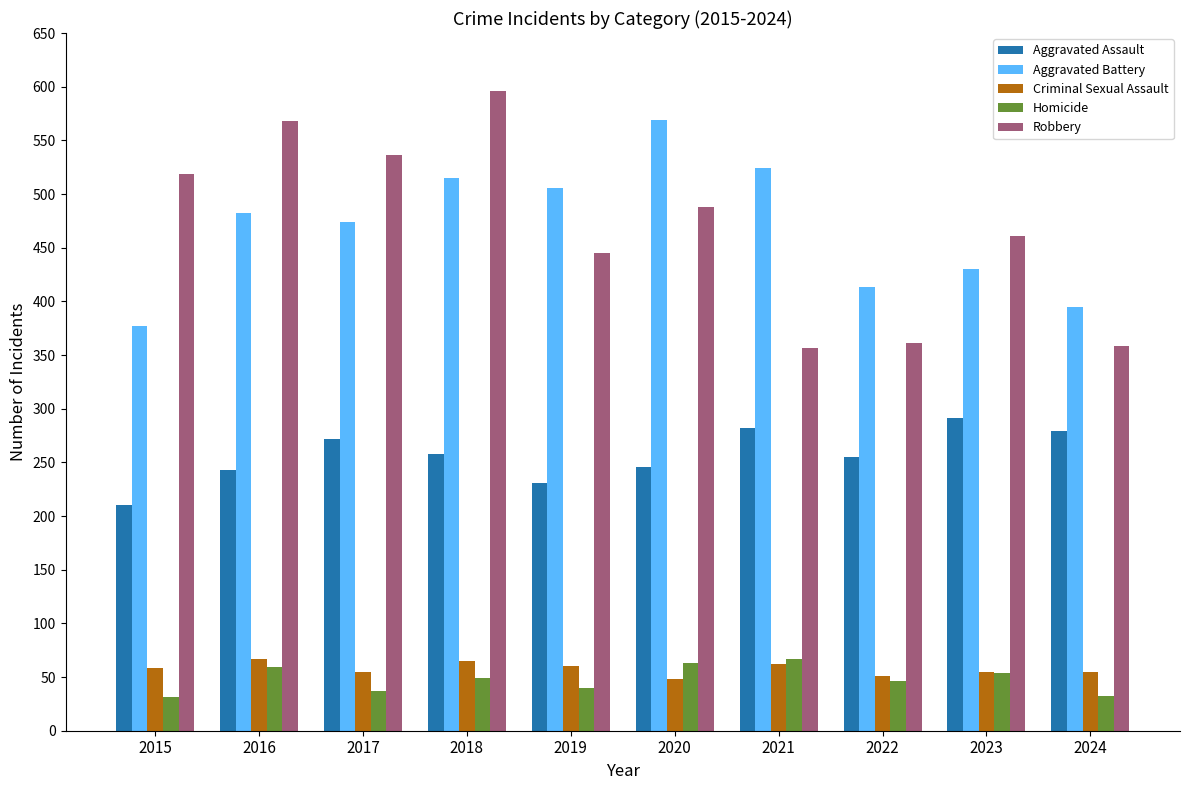

What is the value of the Aggravated Assault bar at the 6th from the left?

246